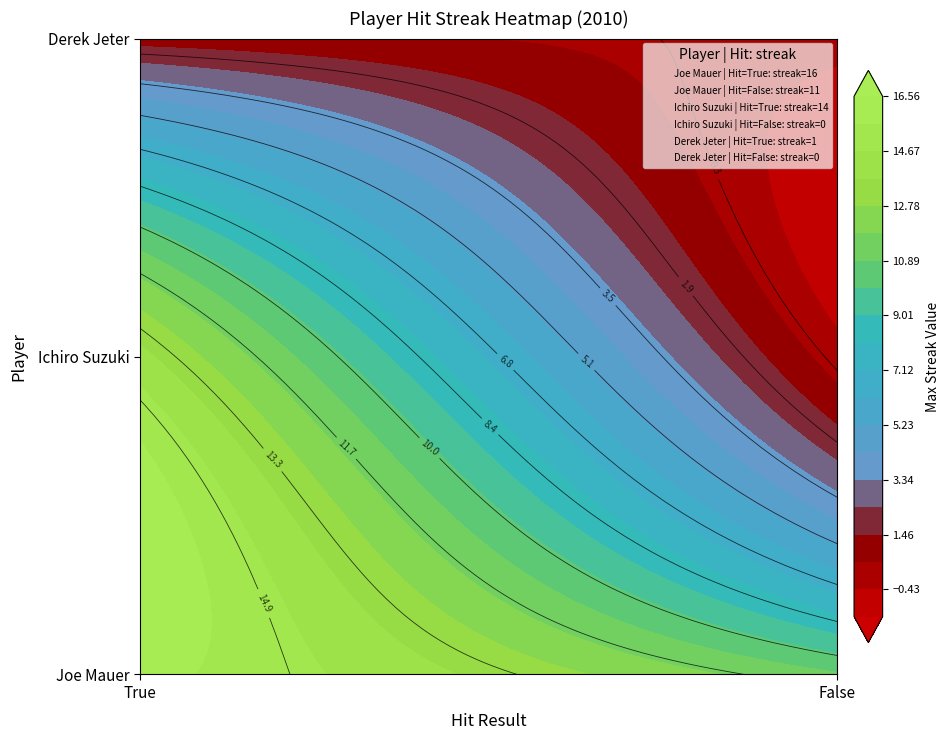

Which series has the widest spread of values?

Ichiro Suzuki